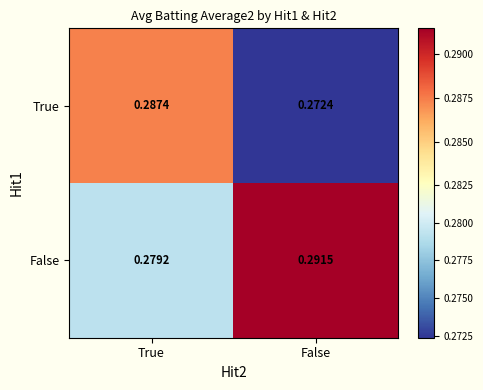

List the series in order of their overall mean, lowest first.

True, False